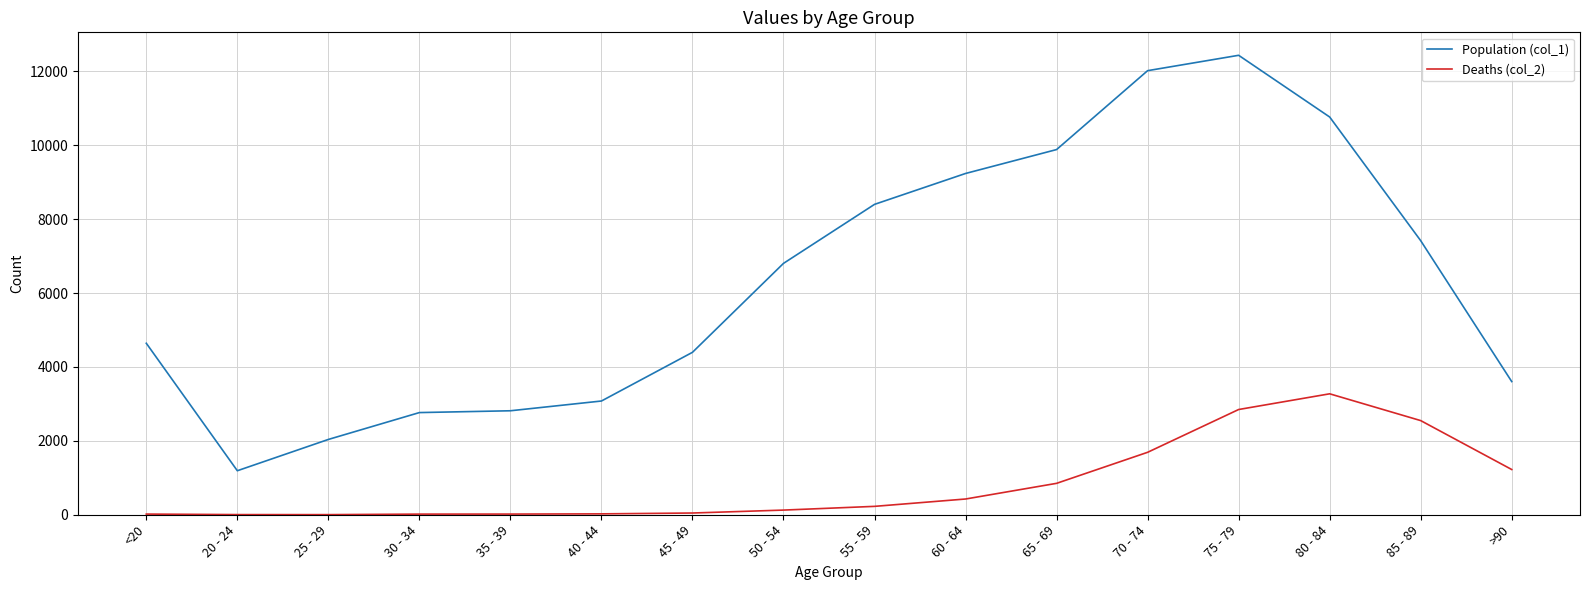

What are all the series names shown in the legend?

Population (col_1), Deaths (col_2)